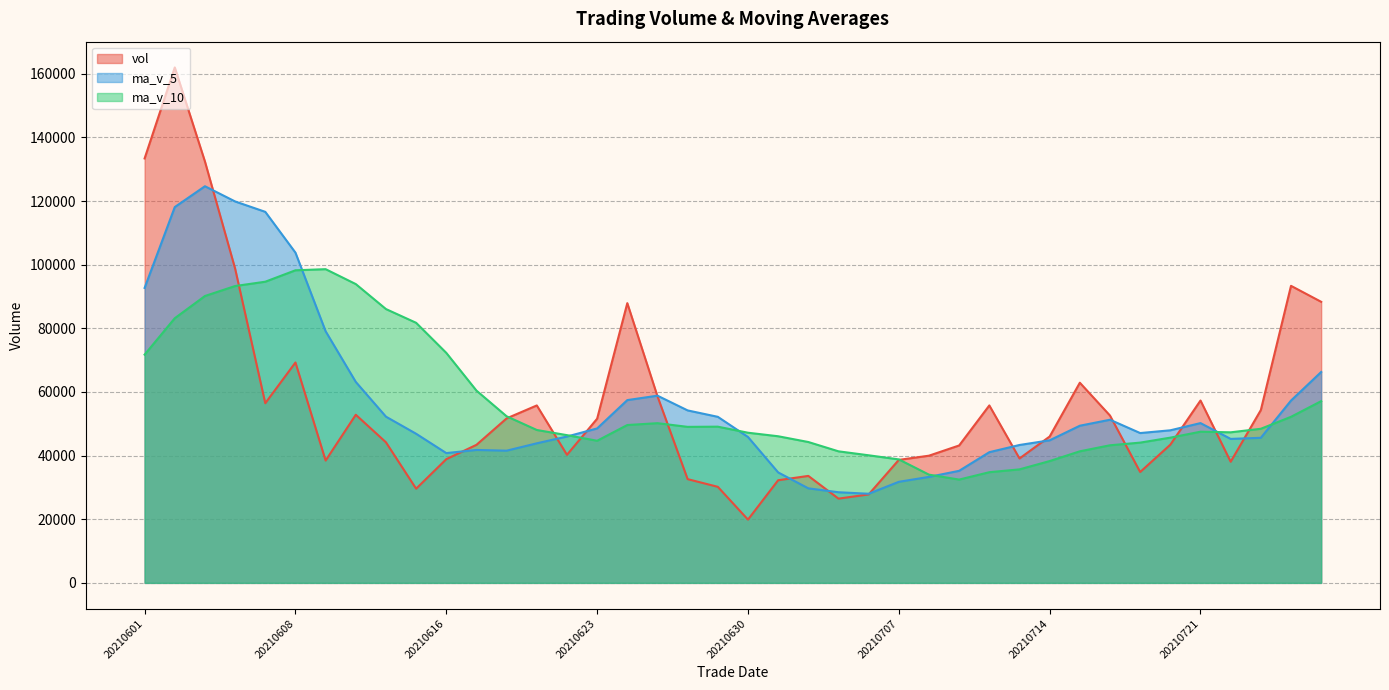

Which series has the largest total across all categories?

ma_v_10